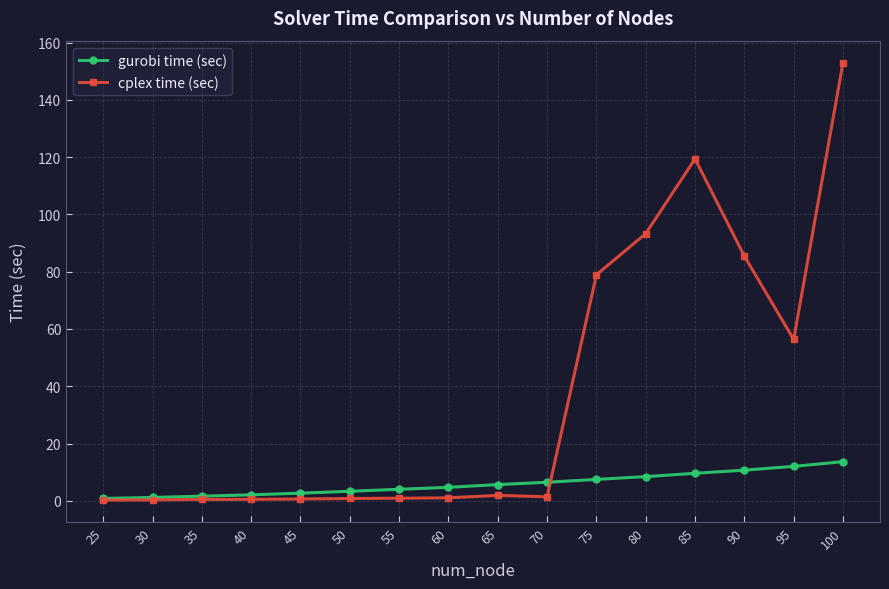

What is the maximum value for cplex time (sec)?

153.0